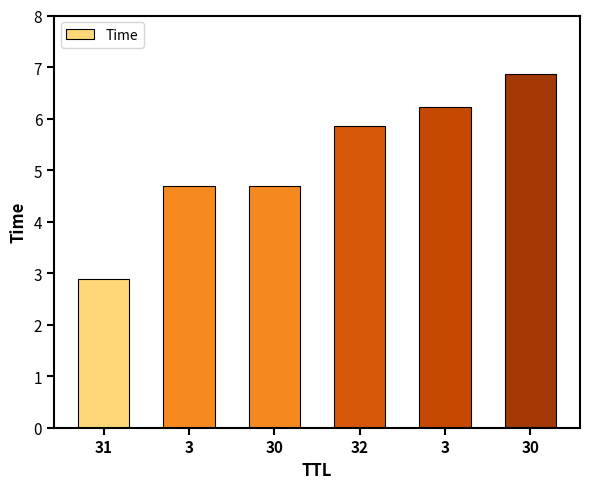

Reading left to right, transcribe all the data shown in this chart.

31=2.9	3=4.7	30=4.7	32=5.8	3=6.2	30=6.9